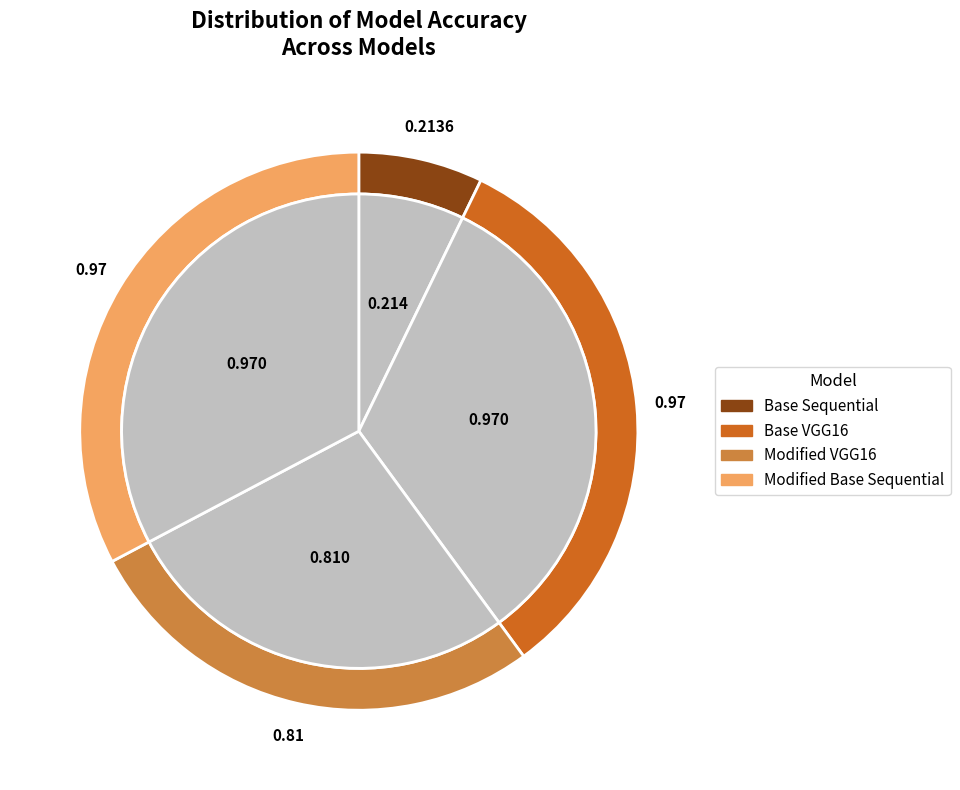

Is there any slice that represents more than half of the pie?

No